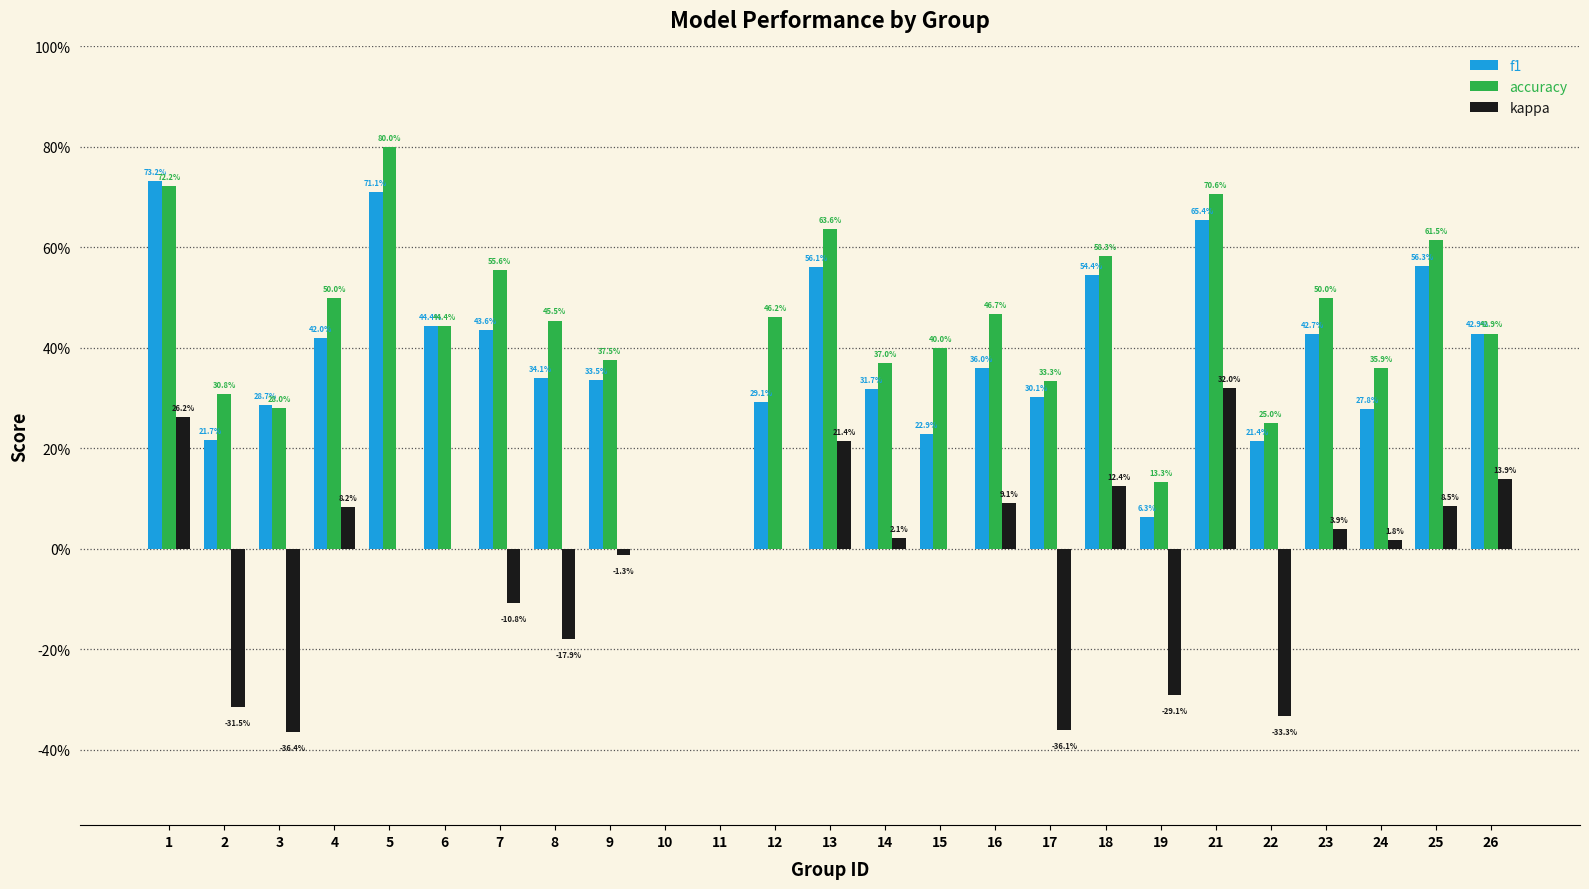

The kappa series shows -0.3 at 15. True or false?

False